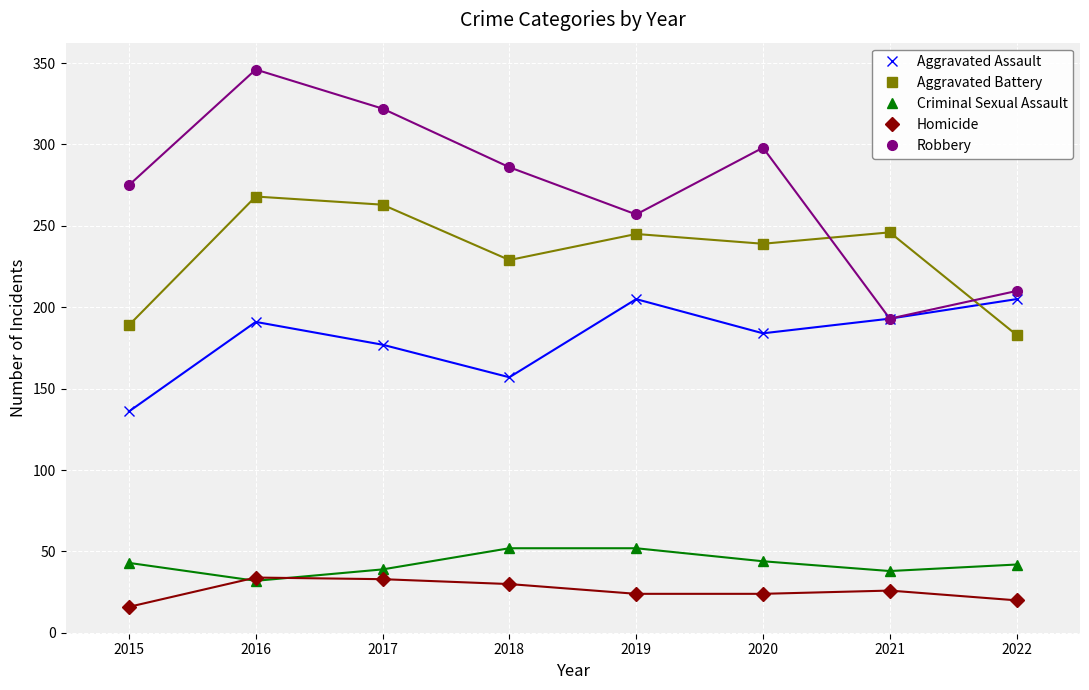

What value does the Criminal Sexual Assault series have at 2022, to the nearest 10?

40